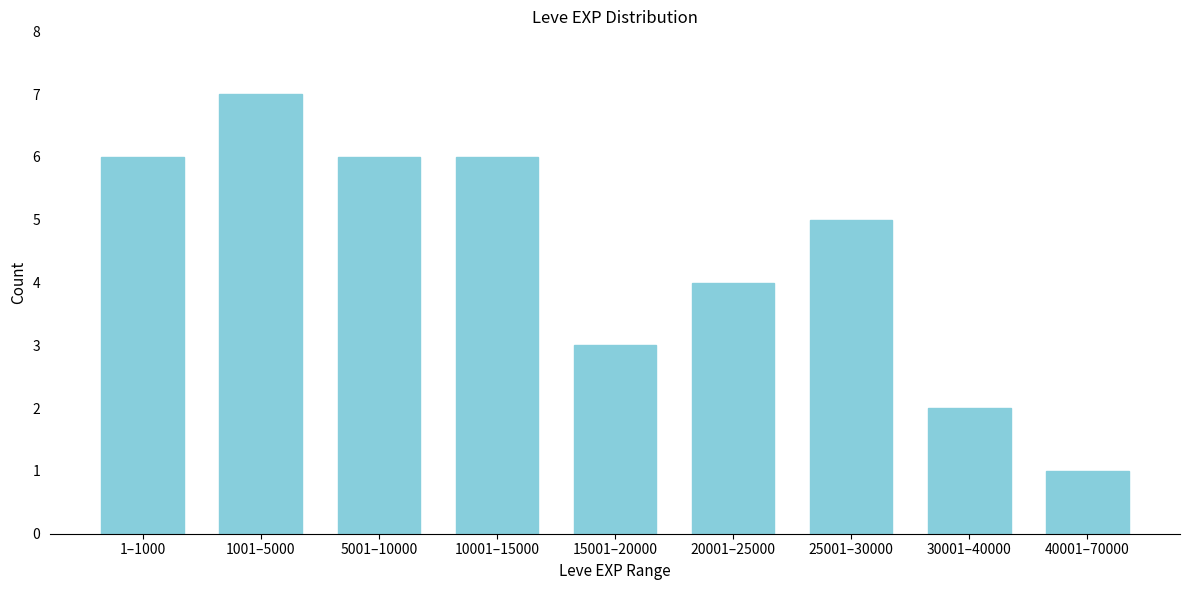

Reading left to right, transcribe all the data shown in this chart.

6	7	6	6	3	4	5	2	1